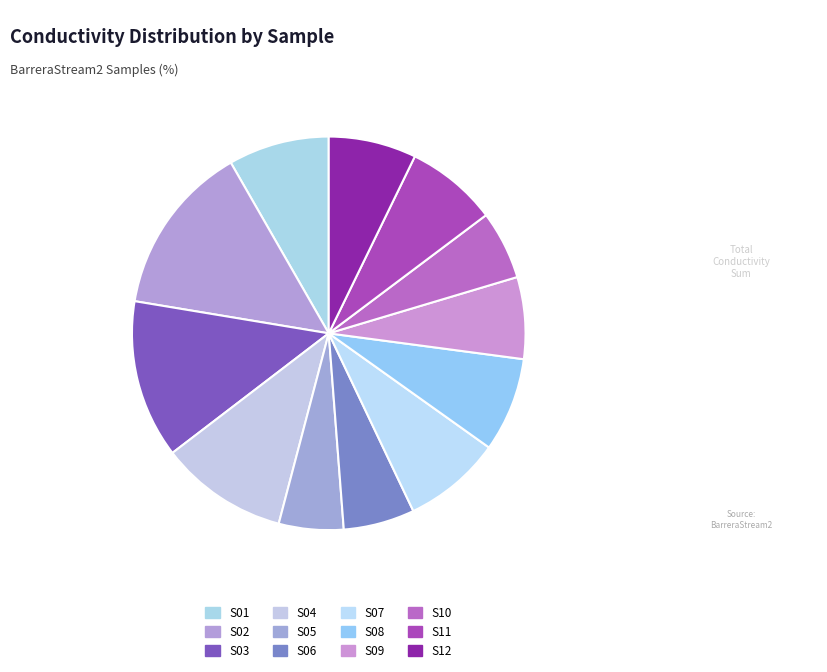

Which category has the smallest portion of the pie?

BarreraStream2_005